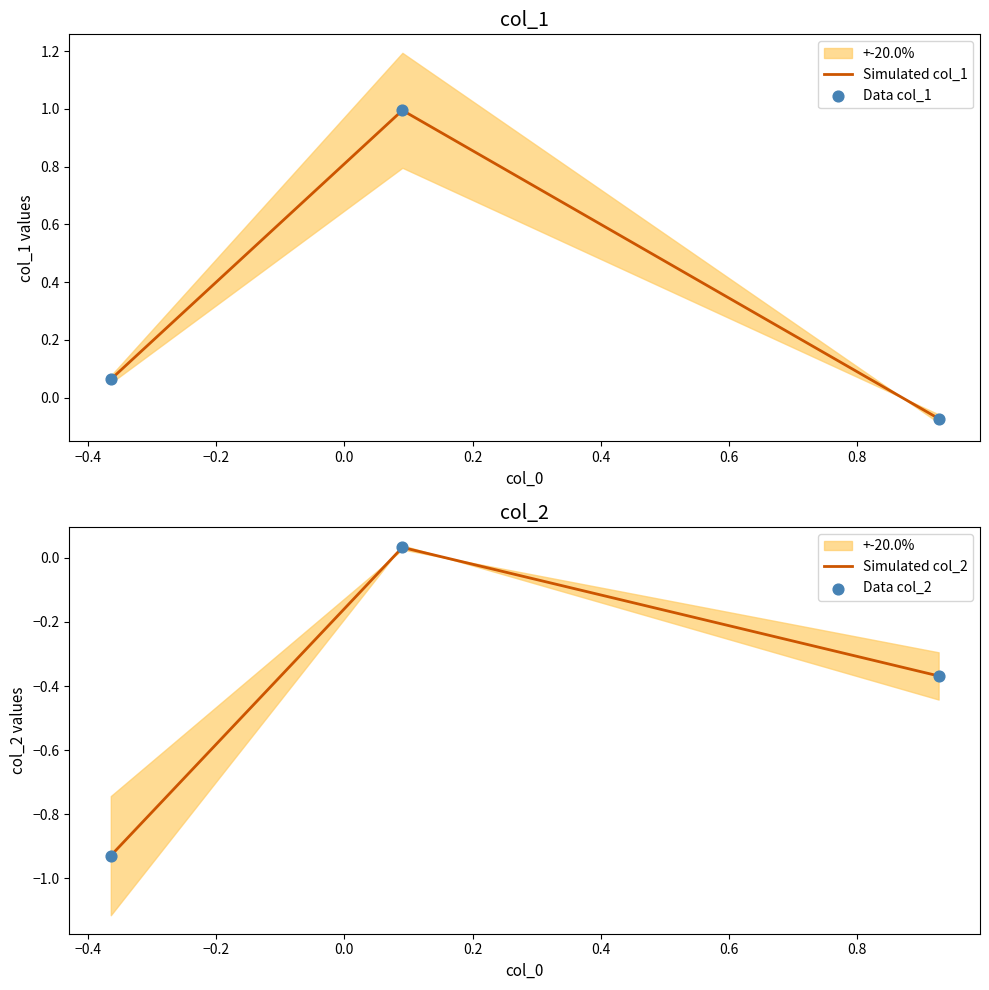

How many values in the Simulated col_1 series exceed 0?

2